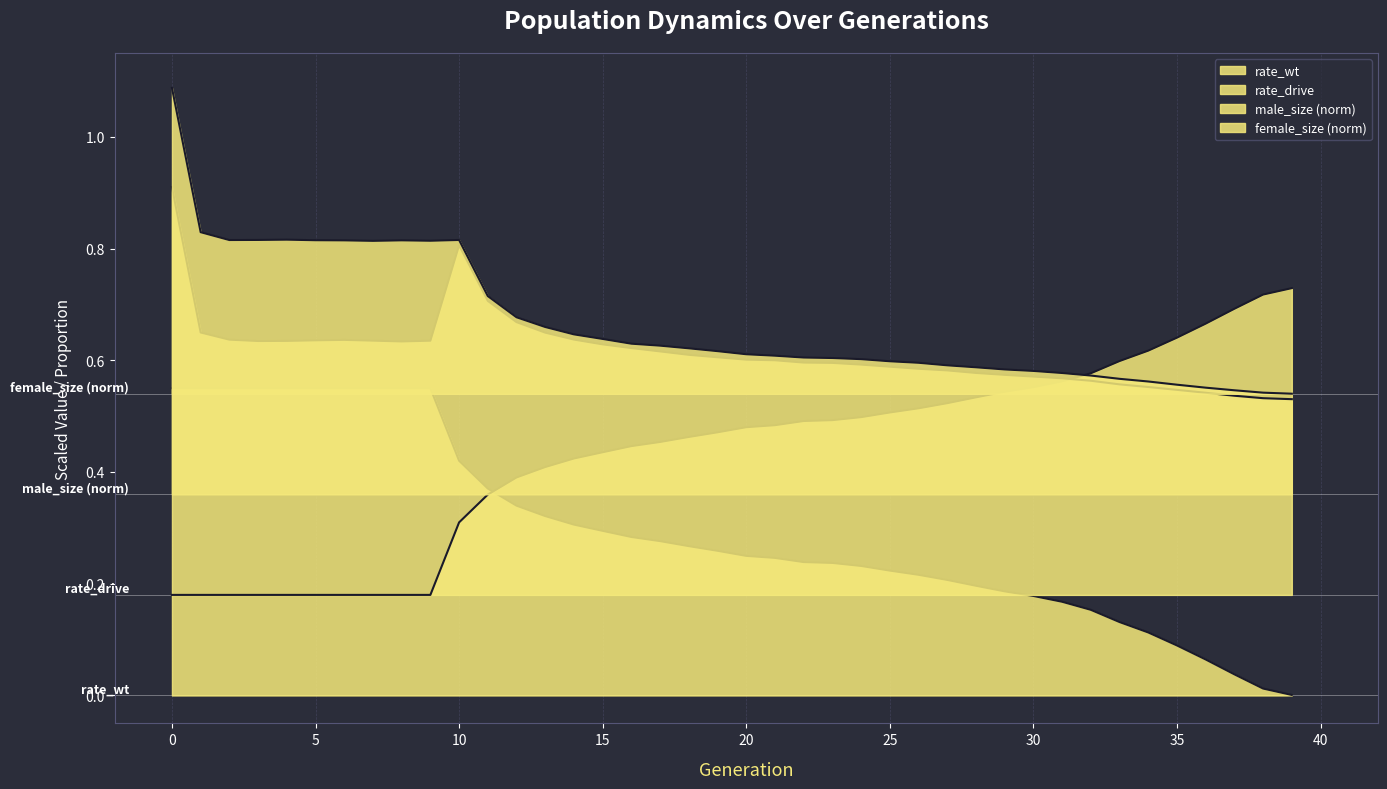

Reading left to right, list all the values displayed in this chart.

rate_wt: 0=0.6	1=0.6	2=0.6	3=0.6	4=0.6	5=0.6	6=0.6	7=0.6	8=0.6	9=0.6	10=0.4	11=0.4	12=0.3	13=0.3	14=0.3	15=0.3	16=0.3	17=0.3	18=0.3	19=0.3	20=0.2	21=0.2	22=0.2	23=0.2	24=0.2	25=0.2	26=0.2	27=0.2	28=0.2	29=0.2	30=0.2	31=0.2	32=0.2	33=0.1	34=0.1	35=0.1	36=0.1	37=0.0	38=0.0	39=0.0
rate_drive: 0=0.2	1=0.2	2=0.2	3=0.2	4=0.2	5=0.2	6=0.2	7=0.2	8=0.2	9=0.2	10=0.3	11=0.4	12=0.4	13=0.4	14=0.4	15=0.4	16=0.4	17=0.5	18=0.5	19=0.5	20=0.5	21=0.5	22=0.5	23=0.5	24=0.5	25=0.5	26=0.5	27=0.5	28=0.5	29=0.5	30=0.6	31=0.6	32=0.6	33=0.6	34=0.6	35=0.6	36=0.7	37=0.7	38=0.7	39=0.7
male_size: 0=0.9	1=0.6	2=0.6	3=0.6	4=0.6	5=0.6	6=0.6	7=0.6	8=0.6	9=0.6	10=0.8	11=0.7	12=0.7	13=0.6	14=0.6	15=0.6	16=0.6	17=0.6	18=0.6	19=0.6	20=0.6	21=0.6	22=0.6	23=0.6	24=0.6	25=0.6	26=0.6	27=0.6	28=0.6	29=0.6	30=0.6	31=0.6	32=0.6	33=0.6	34=0.6	35=0.5	36=0.5	37=0.5	38=0.5	39=0.5
female_size: 0=1.1	1=0.8	2=0.8	3=0.8	4=0.8	5=0.8	6=0.8	7=0.8	8=0.8	9=0.8	10=0.8	11=0.7	12=0.7	13=0.7	14=0.6	15=0.6	16=0.6	17=0.6	18=0.6	19=0.6	20=0.6	21=0.6	22=0.6	23=0.6	24=0.6	25=0.6	26=0.6	27=0.6	28=0.6	29=0.6	30=0.6	31=0.6	32=0.6	33=0.6	34=0.6	35=0.6	36=0.6	37=0.5	38=0.5	39=0.5